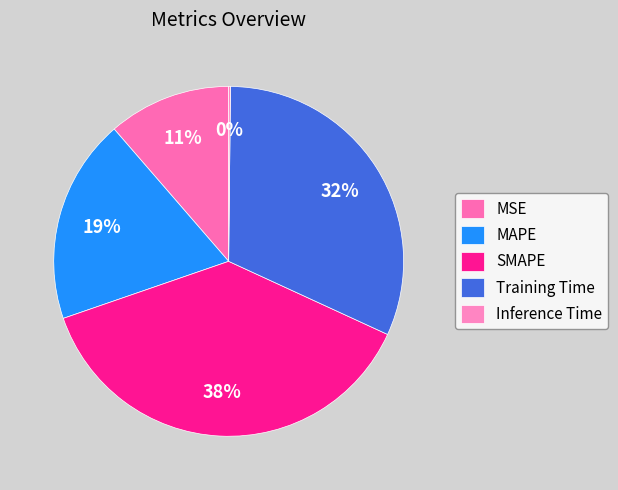

To the nearest percent, what percentage of the pie is SMAPE?

38%